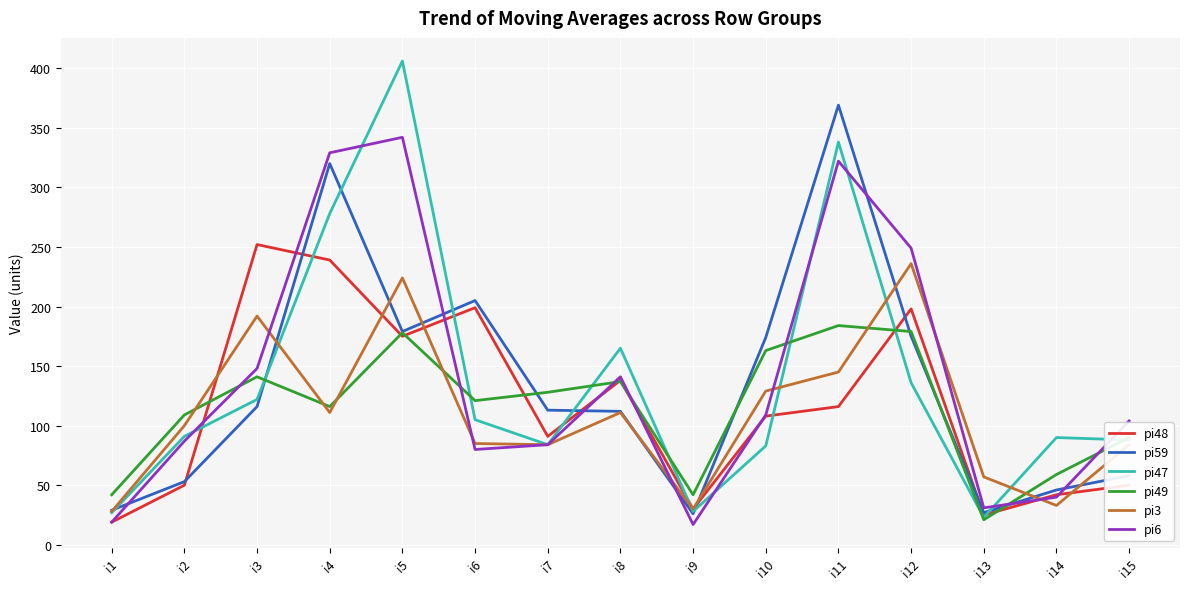

Where is the first local maximum for pi6?

i5